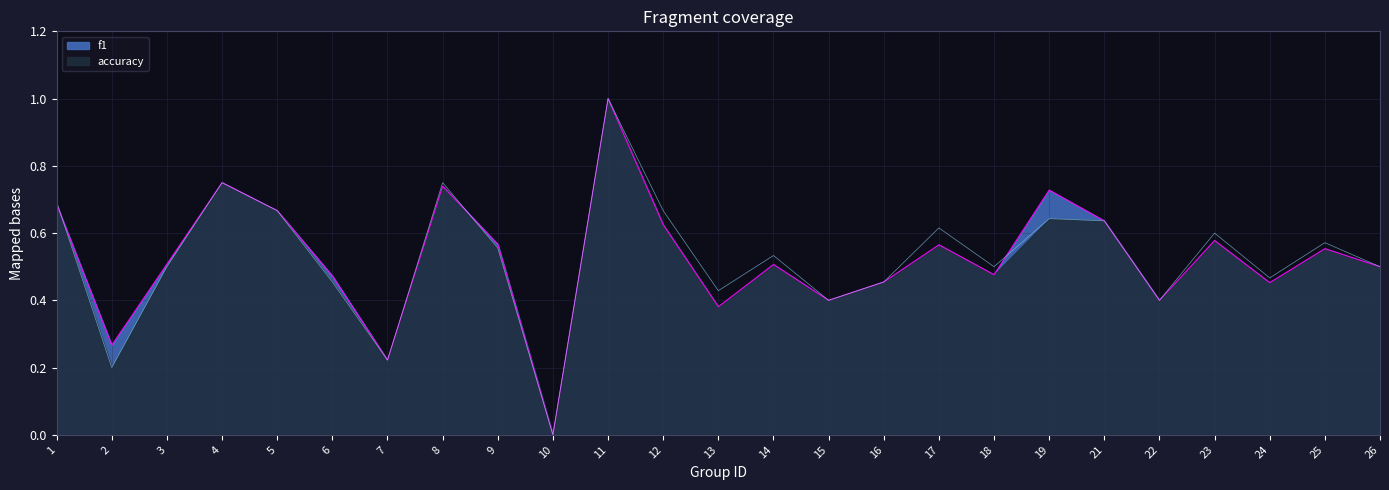

How many series are shown in this chart?

2